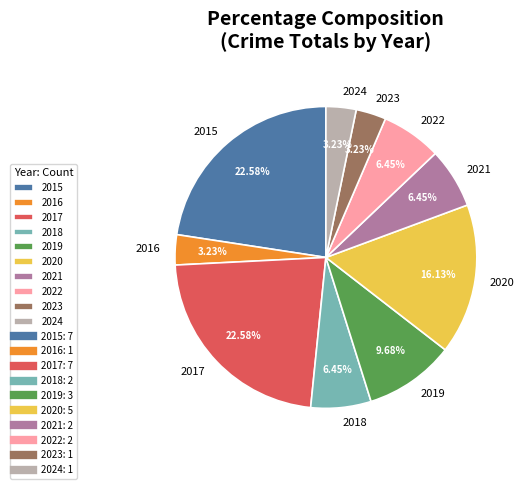

What is the ratio of the value at 2023 to the value at 2019?

0.3